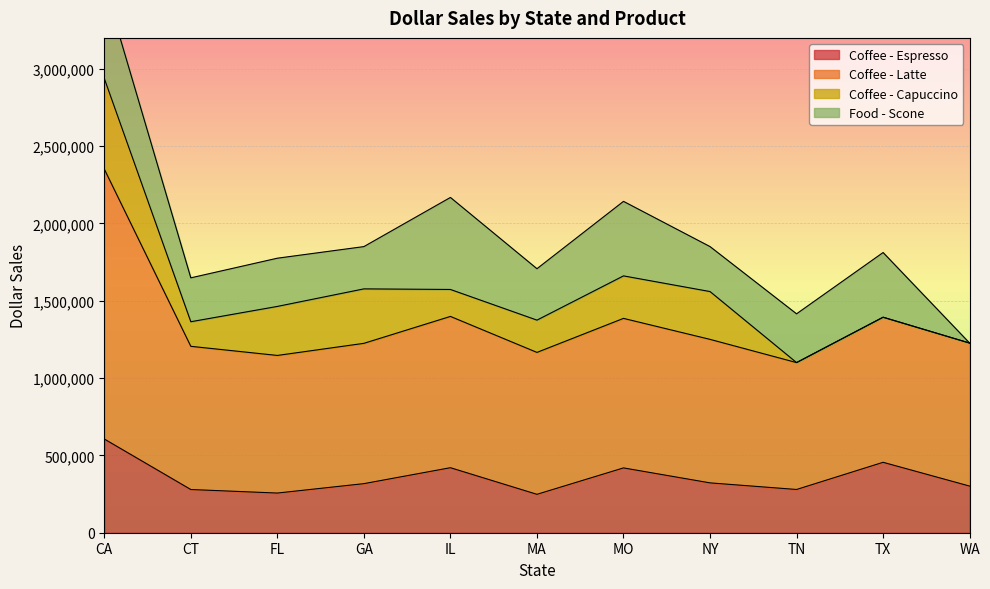

True or false: Coffee - Espresso has a value of 483618 at WA.

False